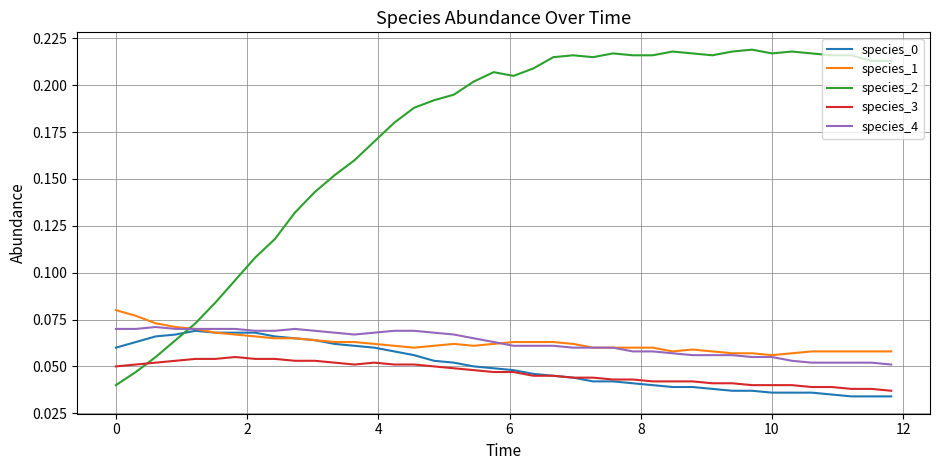

Which series has the largest range (max minus min)?

species_2